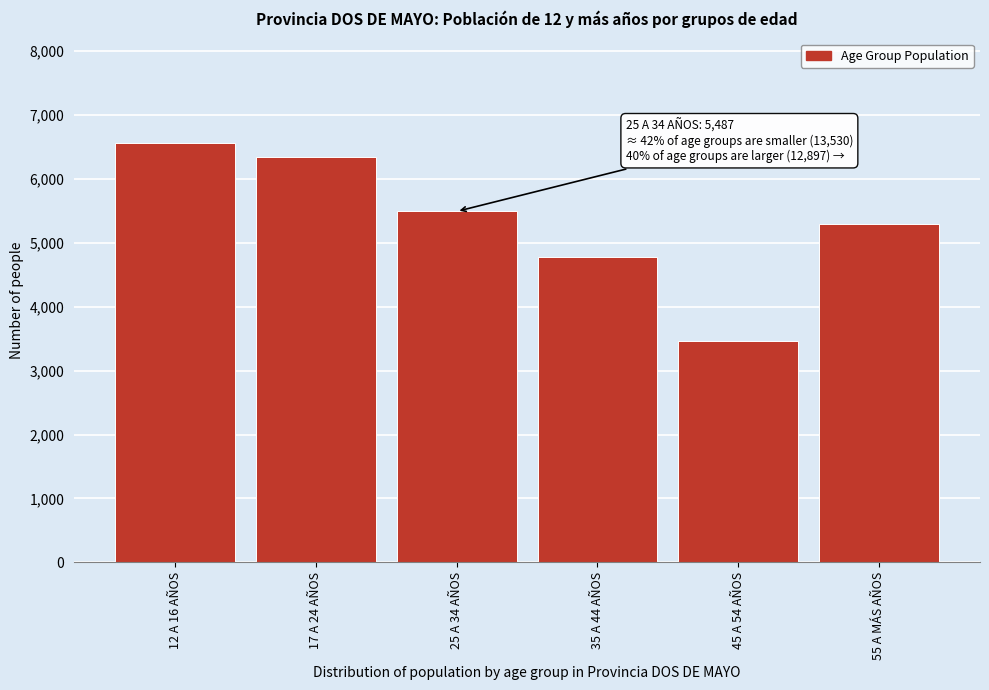

Reading left to right, transcribe all the data shown in this chart.

12 A 16 AÑOS=6553	17 A 24 AÑOS=6344	25 A 34 AÑOS=5487	35 A 44 AÑOS=4778	45 A 54 AÑOS=3466	55 A MÁS AÑOS=5286